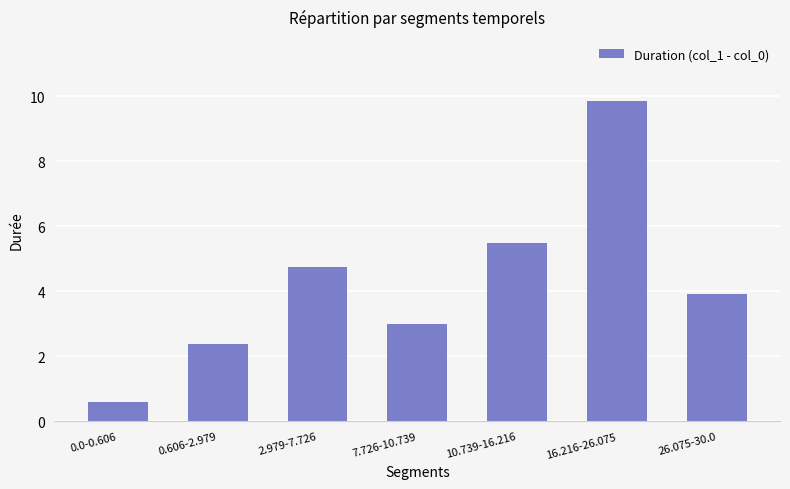

Is it true that the value at 26.075-30.0 is 2.2?

False